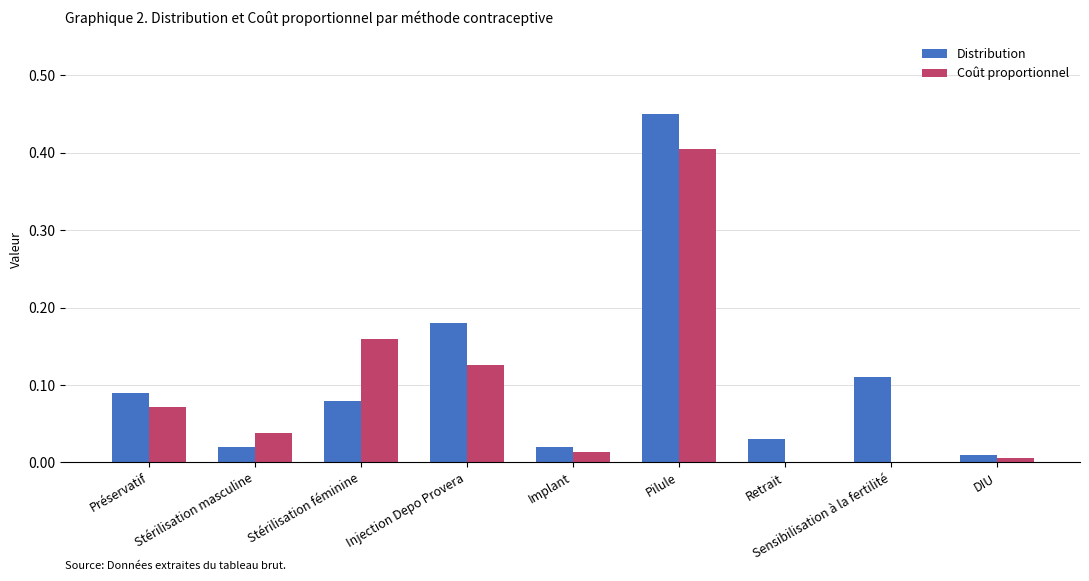

What is the maximum value for Coût proportionnel?

0.4